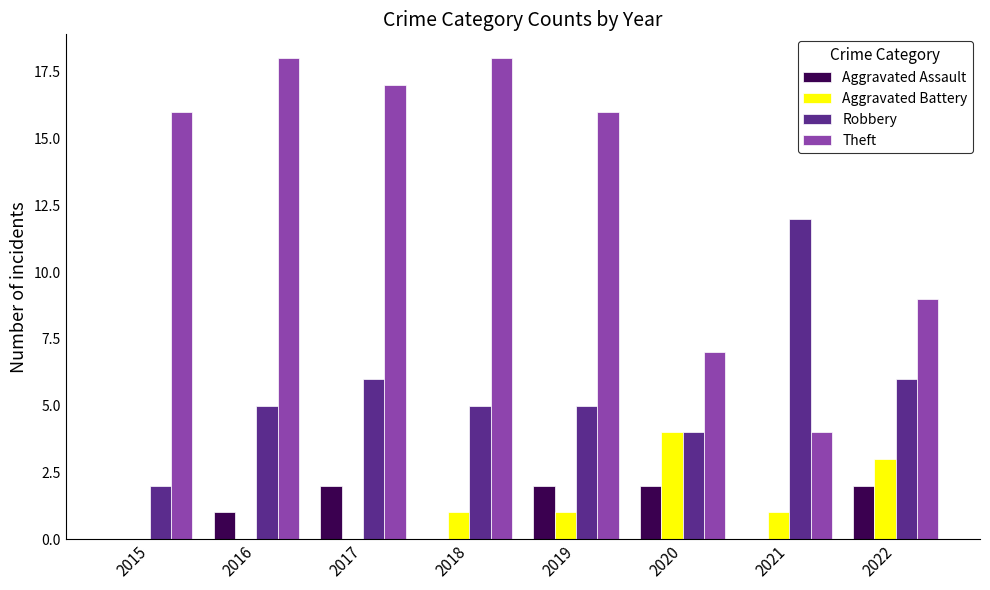

What is the sum of all Aggravated Battery values?

10